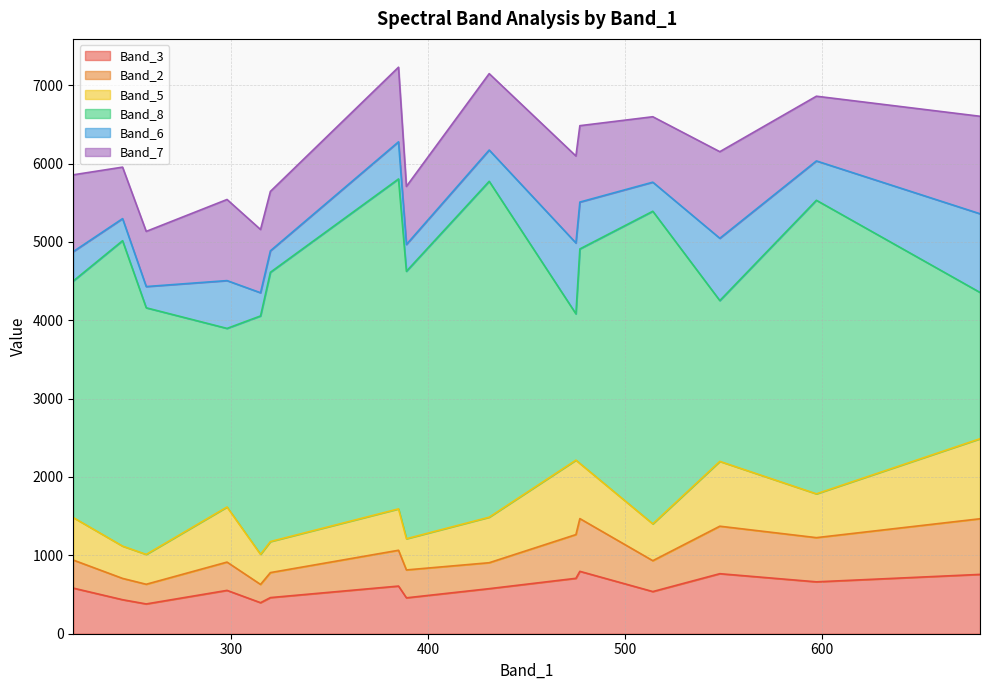

At which category does the chart reach its peak across all series?

431